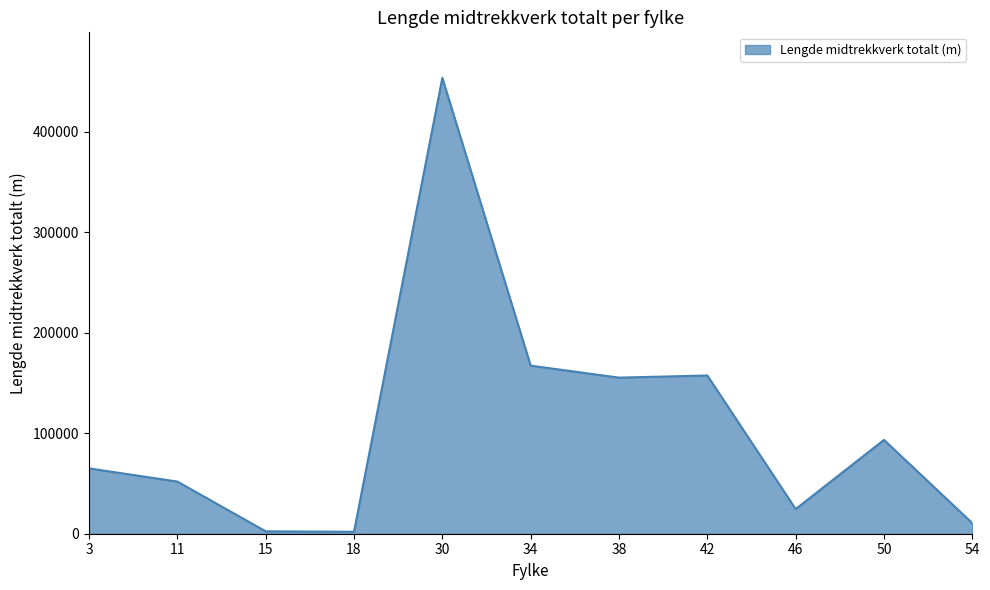

How many lines are shown in the chart?

1